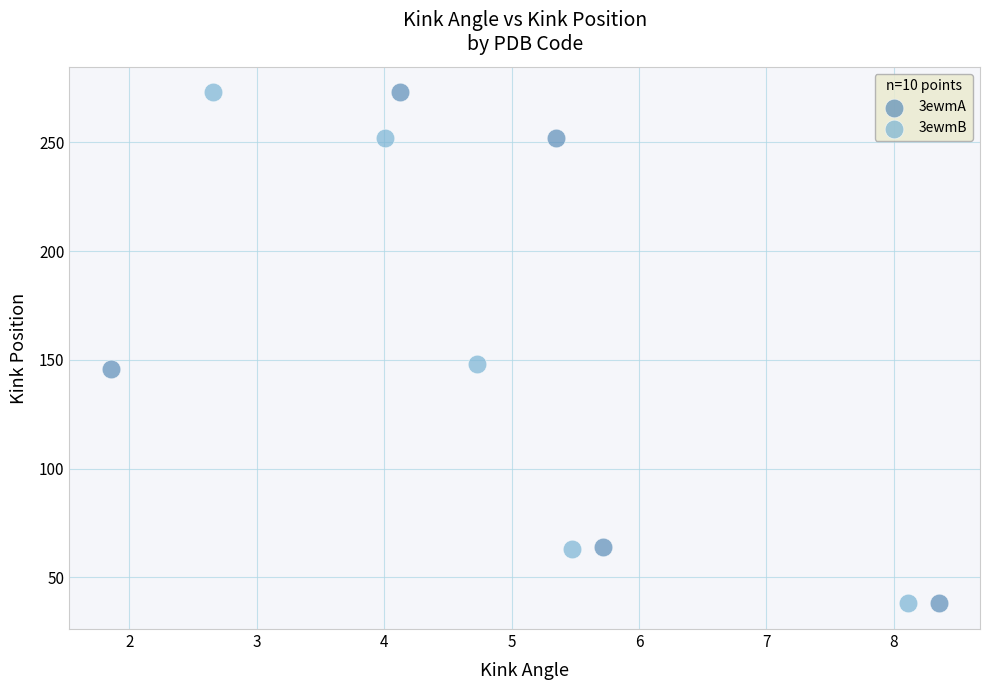

What are all the series names shown in the legend?

3ewmA, 3ewmB